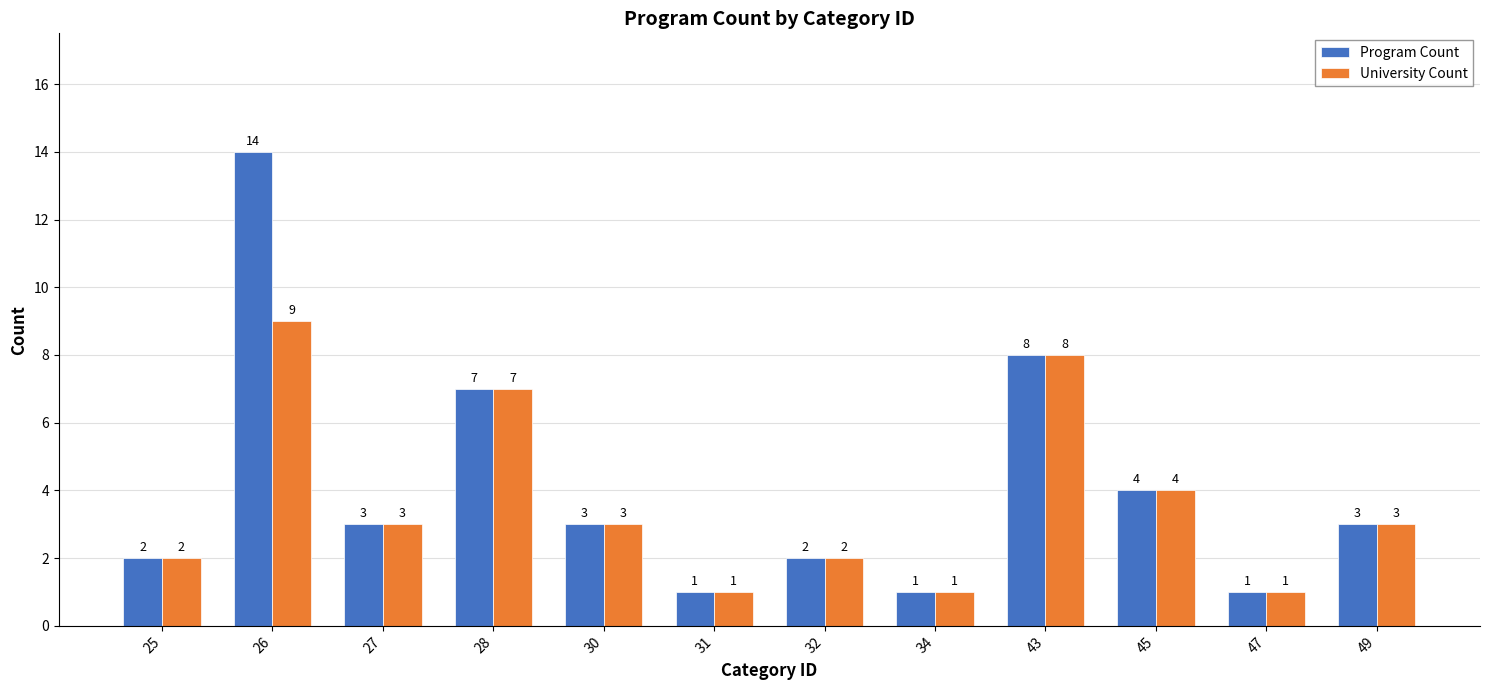

At which category is the sum across all series the highest?

26